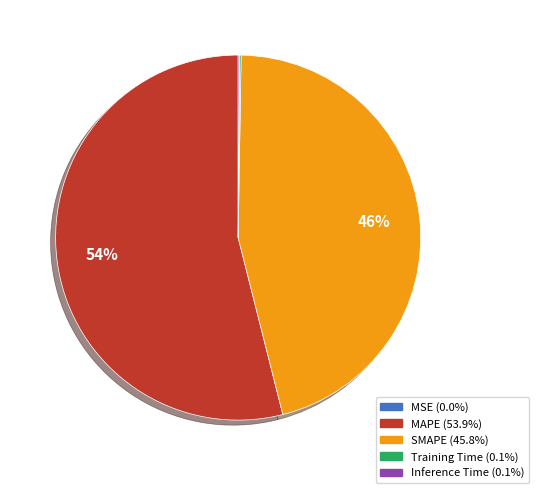

Does MAPE represent more than half of the total?

Yes